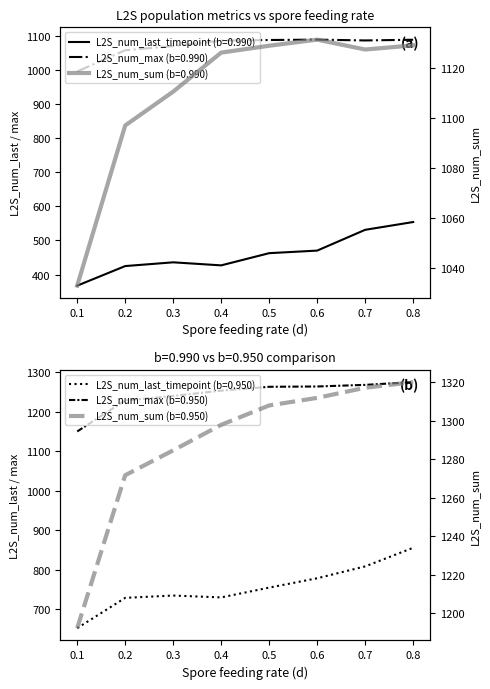

At which label does L2S_num_max (b=0.990) first exceed 1085?

0.4